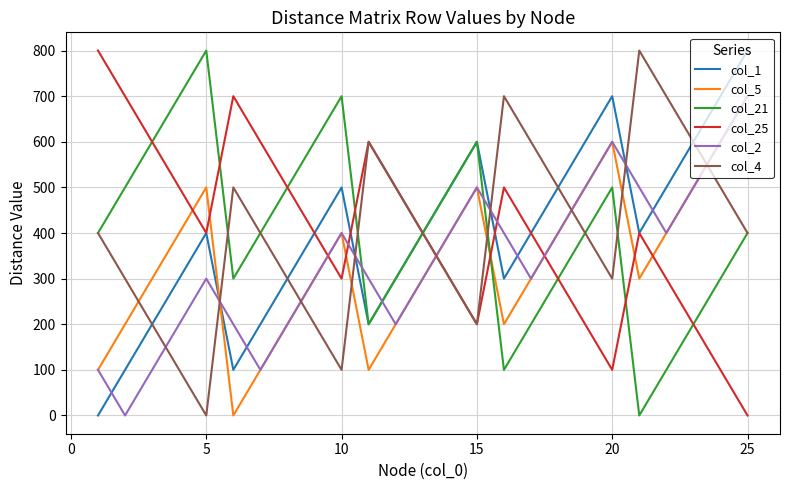

In col_5, how many points are lower than both neighbors (excluding endpoints)?

4